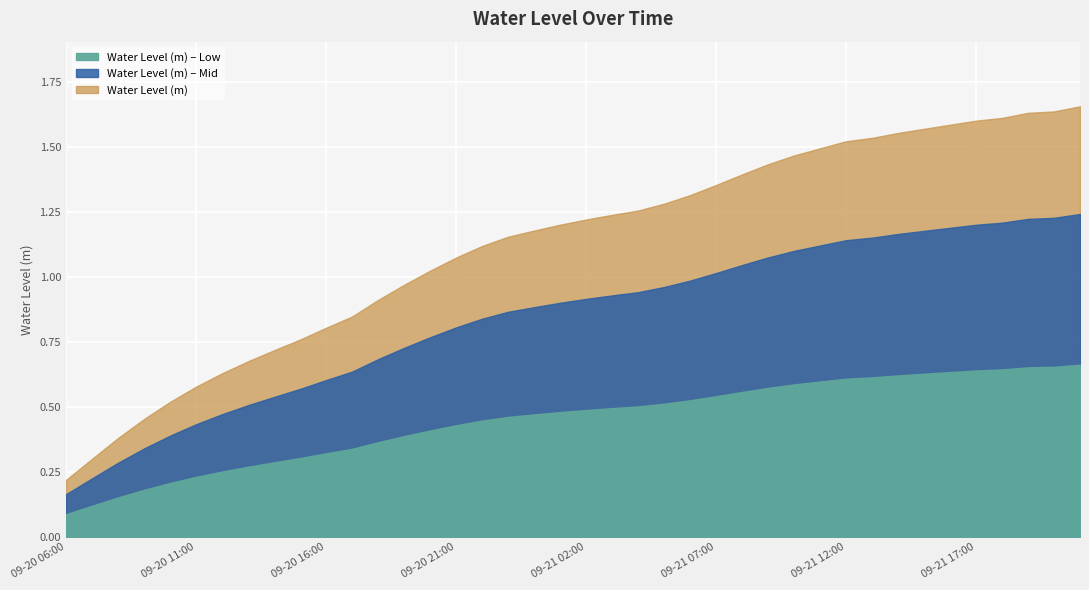

List the labels in order of value, smallest first.

2023-09-20 06:00, 2023-09-20 07:00, 2023-09-20 08:00, 2023-09-20 09:00, 2023-09-20 10:00, 2023-09-20 11:00, 2023-09-20 12:00, 2023-09-20 13:00, 2023-09-20 14:00, 2023-09-20 15:00, 2023-09-20 16:00, 2023-09-20 17:00, 2023-09-20 18:00, 2023-09-20 19:00, 2023-09-20 20:00, 2023-09-20 21:00, 2023-09-20 22:00, 2023-09-20 23:00, 2023-09-21 00:00, 2023-09-21 01:00, 2023-09-21 02:00, 2023-09-21 03:00, 2023-09-21 04:00, 2023-09-21 05:00, 2023-09-21 06:00, 2023-09-21 07:00, 2023-09-21 08:00, 2023-09-21 09:00, 2023-09-21 10:00, 2023-09-21 11:00, 2023-09-21 12:00, 2023-09-21 13:00, 2023-09-21 14:00, 2023-09-21 15:00, 2023-09-21 16:00, 2023-09-21 17:00, 2023-09-21 18:00, 2023-09-21 19:00, 2023-09-21 20:00, 2023-09-21 21:00